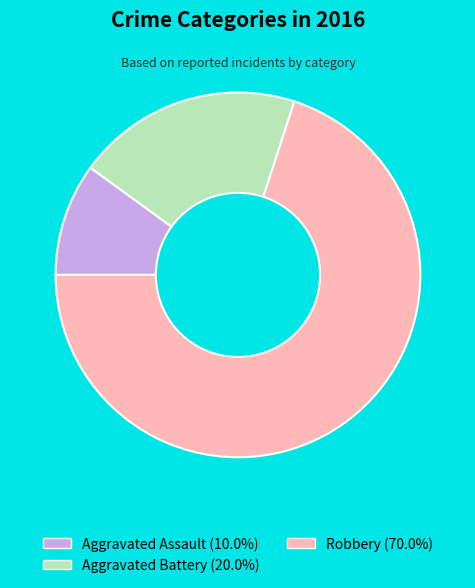

What is the majority slice?

Robbery